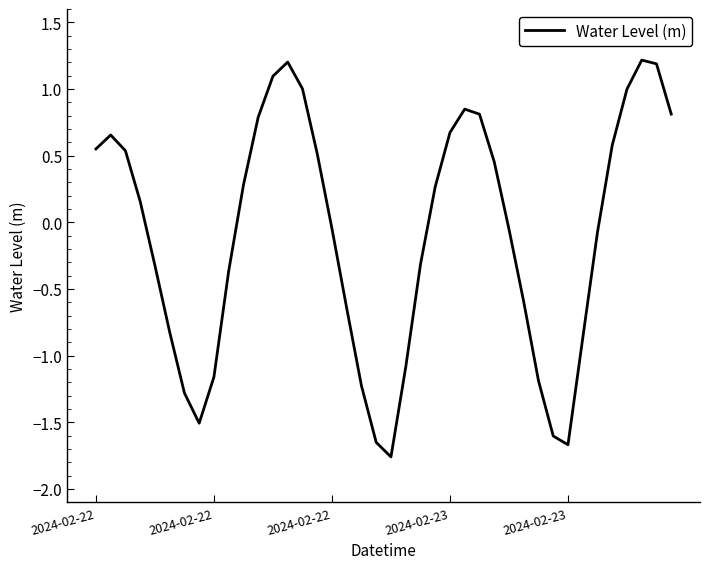

What is the difference between the maximum and minimum values?

3.0